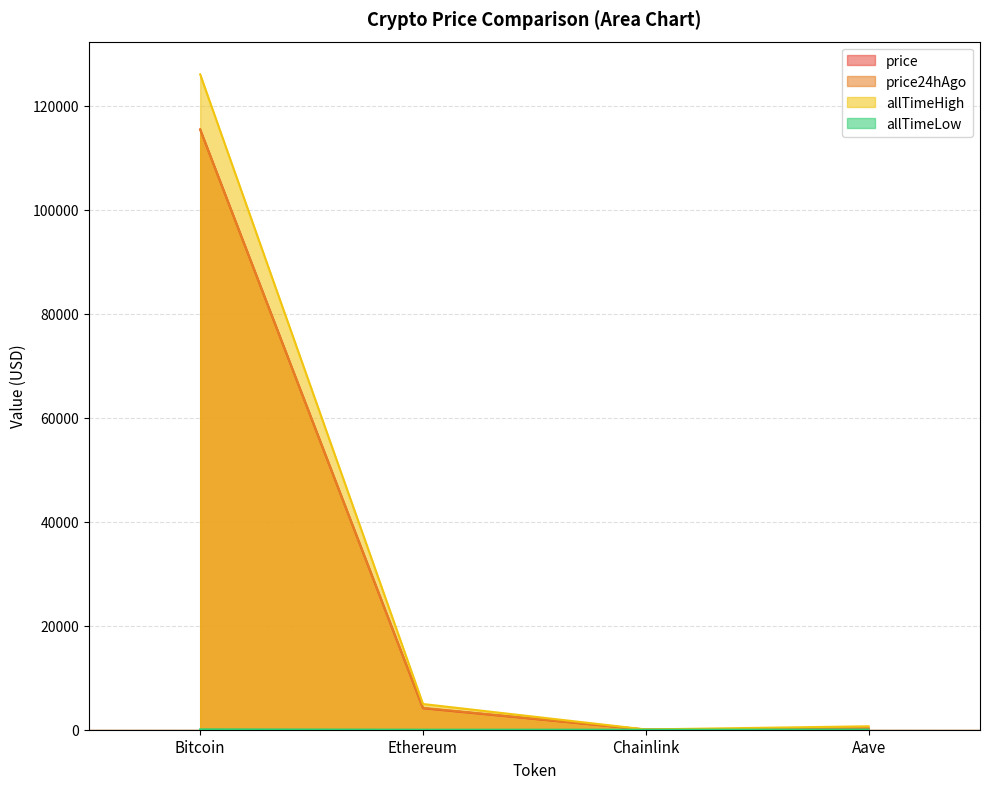

Does the chart display data point markers on the line(s)?

No